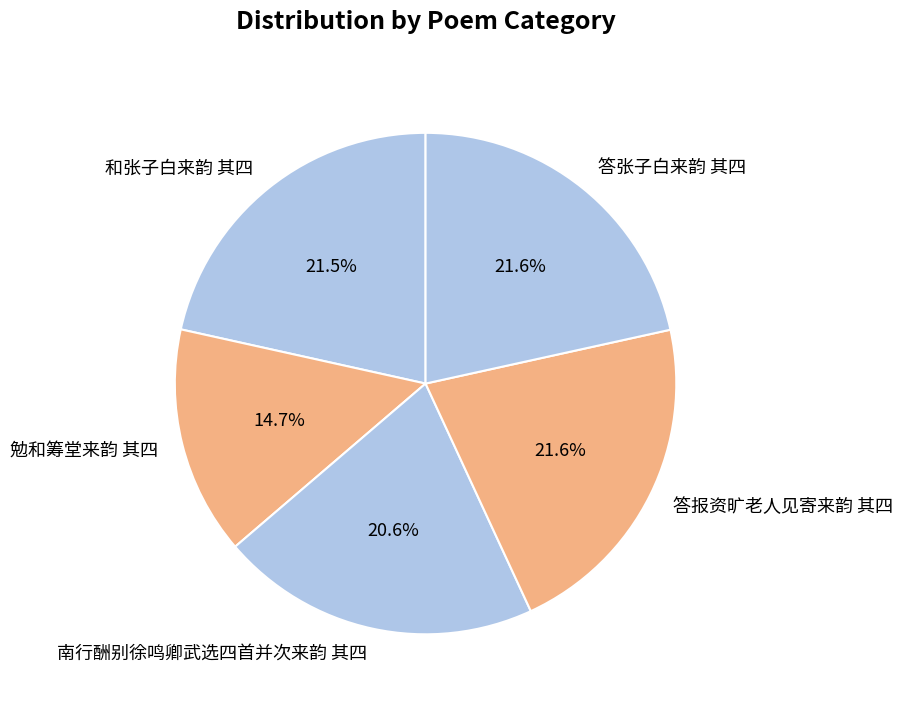

True or false: 南行酬别徐鸣卿武选四首并次来韵 其四 accounts for 21% of the total.

True